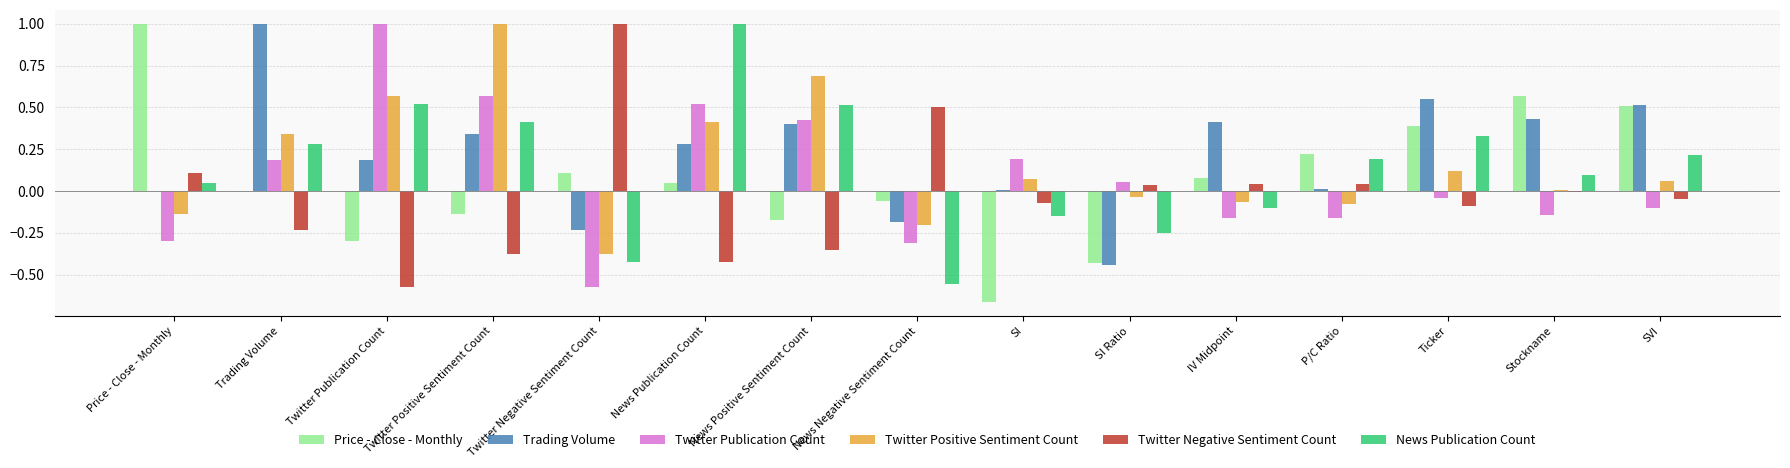

How many positive values does the Twitter Publication Count series have?

7